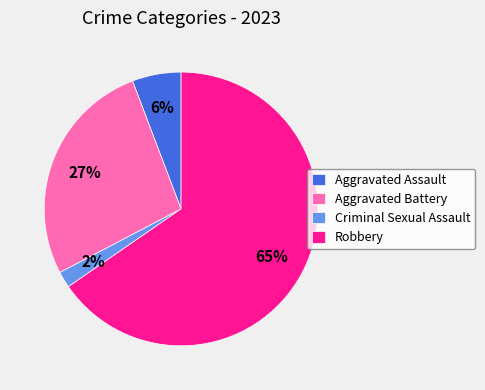

What percentage is the Aggravated Assault slice, to the nearest percent?

6%